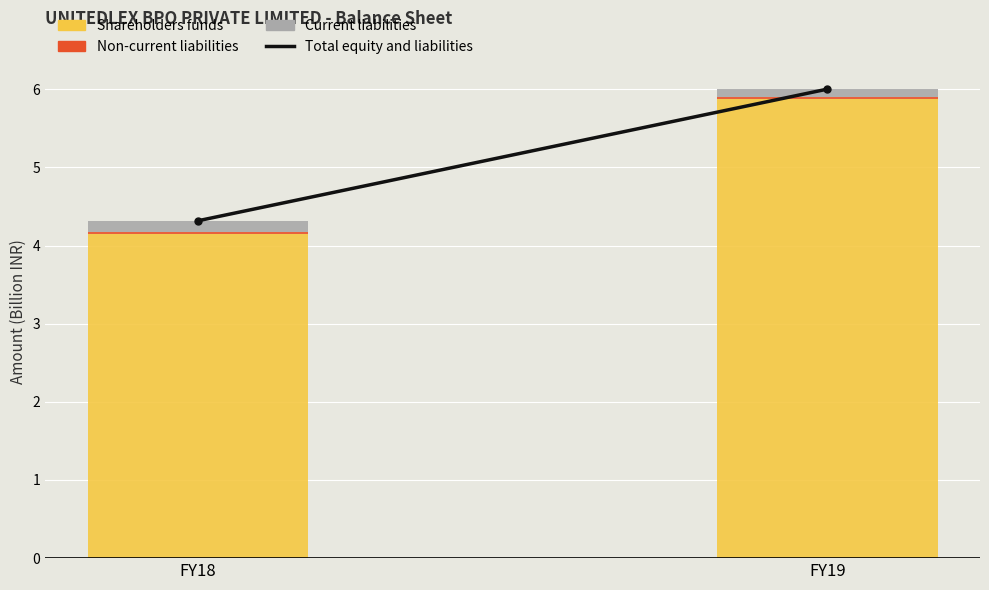

What is the total value across all series at FY19?

6.0